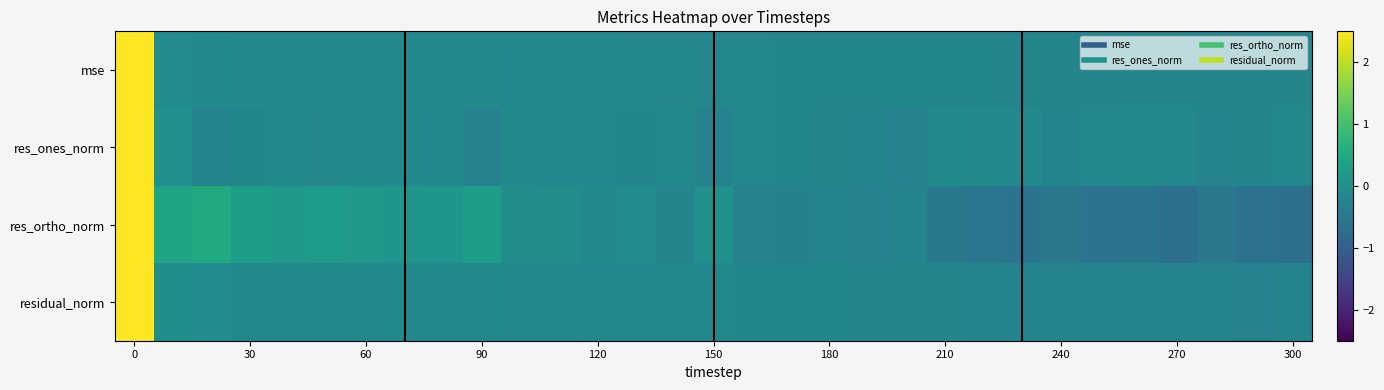

Reading right to left, transcribe all the data shown in this chart.

mse: -0.2	-0.2	-0.2	-0.2	-0.2	-0.2	-0.2	-0.2	-0.2	-0.2	-0.2	-0.2	-0.2	-0.2	-0.2	-0.2	-0.2	-0.2	-0.2	-0.2	-0.2	-0.2	-0.2	-0.2	-0.1	-0.1	-0.1	-0.1	-0.1	-0.1	5.5
res_ones_norm: -0.2	-0.2	-0.3	-0.2	-0.2	-0.2	-0.2	-0.1	-0.1	-0.1	-0.3	-0.2	-0.2	-0.2	-0.2	-0.3	-0.1	-0.2	-0.2	-0.2	-0.1	-0.3	-0.2	-0.2	-0.1	-0.2	-0.1	-0.2	-0.3	0.0	5.5
res_ortho_norm: -0.7	-0.6	-0.5	-0.7	-0.6	-0.6	-0.5	-0.6	-0.5	-0.5	-0.3	-0.3	-0.3	-0.3	-0.3	0.0	-0.2	-0.1	-0.1	-0.0	-0.0	0.3	0.1	0.1	0.2	0.2	0.2	0.3	0.5	0.4	5.1
residual_norm: -0.3	-0.3	-0.3	-0.3	-0.3	-0.3	-0.3	-0.2	-0.2	-0.2	-0.2	-0.2	-0.2	-0.2	-0.2	-0.2	-0.2	-0.2	-0.2	-0.2	-0.1	-0.1	-0.1	-0.1	-0.1	-0.1	-0.1	-0.1	-0.1	-0.0	5.5